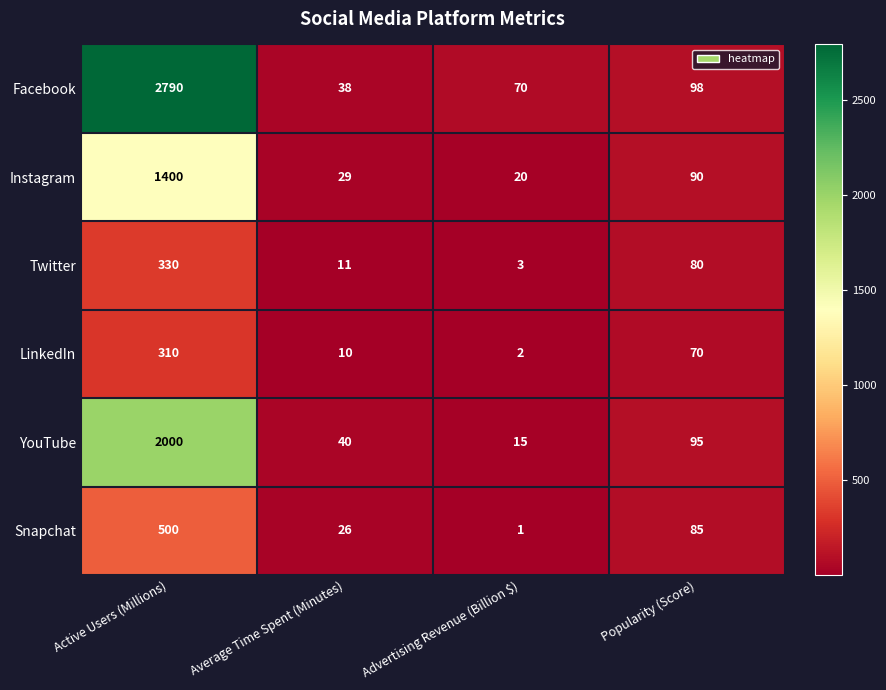

List the series in order of their peak value, highest first.

Facebook, YouTube, Instagram, Snapchat, Twitter, LinkedIn